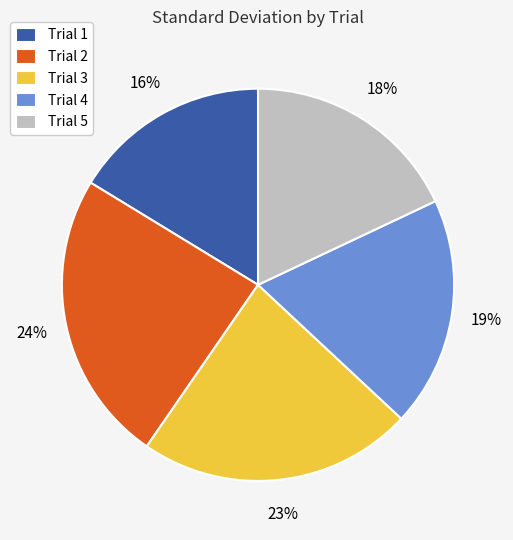

To the nearest percent, what is the average slice percentage?

20%